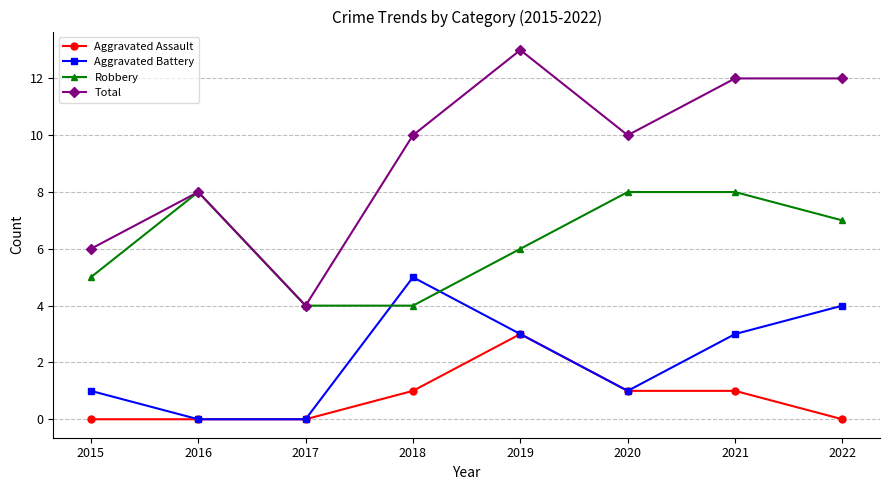

True or false: Aggravated Battery and Total cross at least once.

False